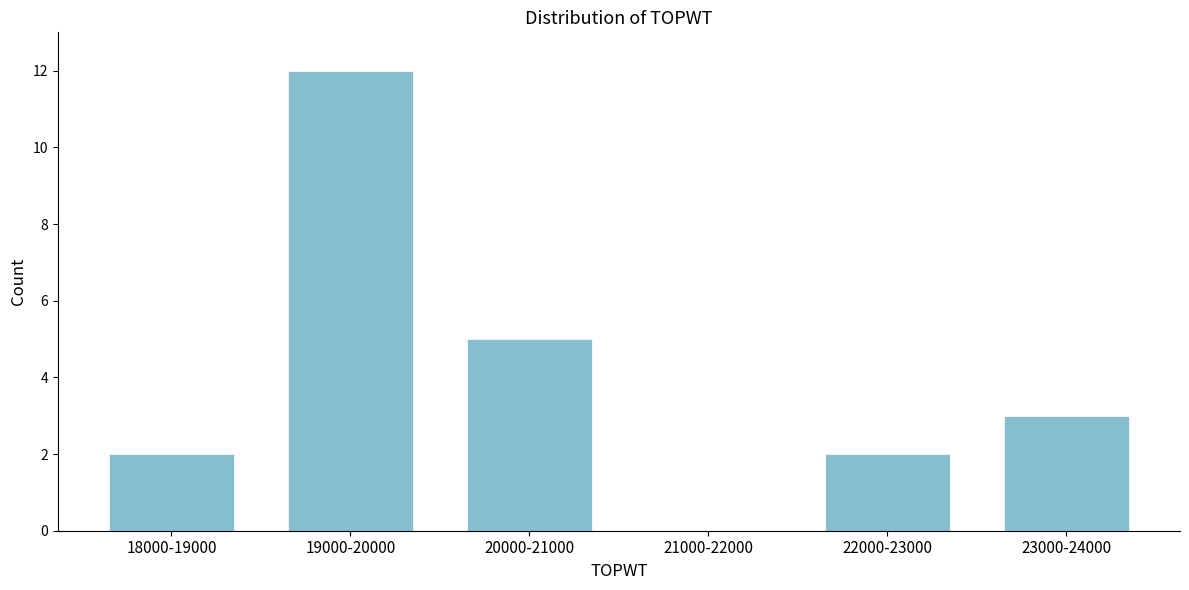

Reading left to right, list all the values displayed in this chart.

18000-19000=2	19000-20000=12	20000-21000=5	21000-22000=0	22000-23000=2	23000-24000=3